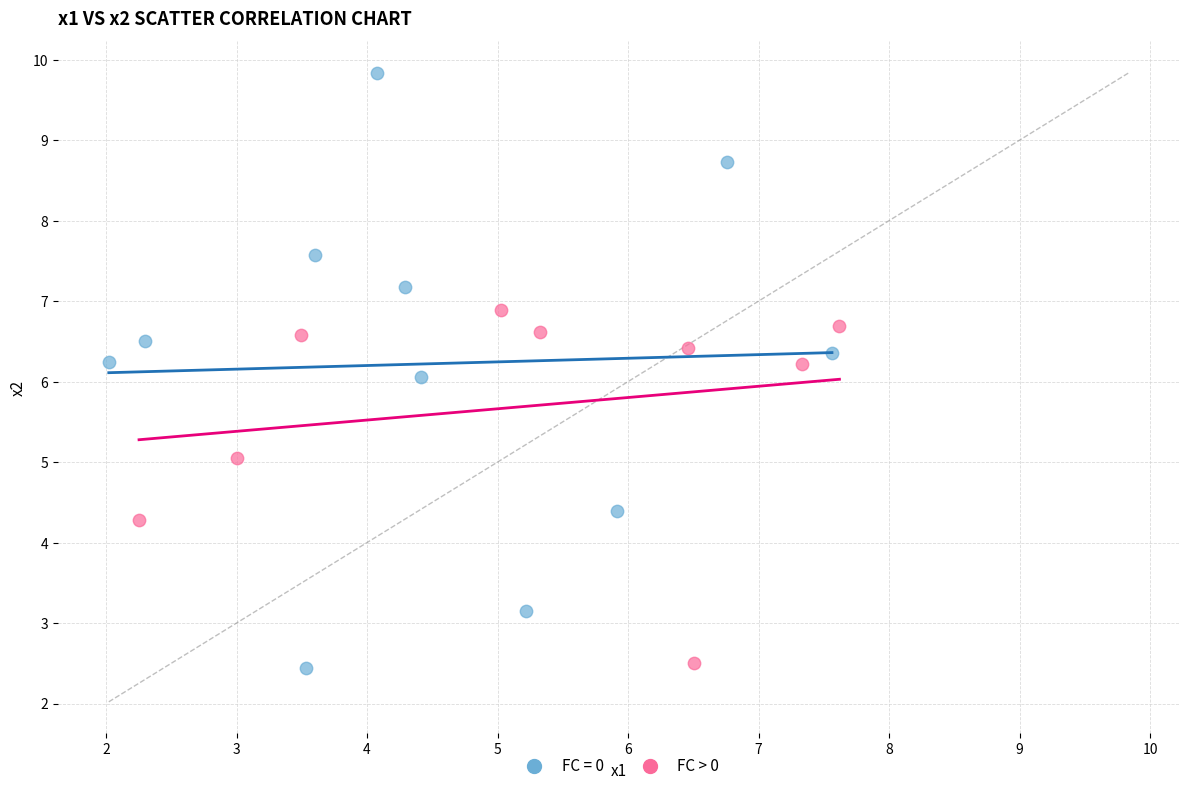

Which series reaches the maximum Y coordinate?

FC = 0